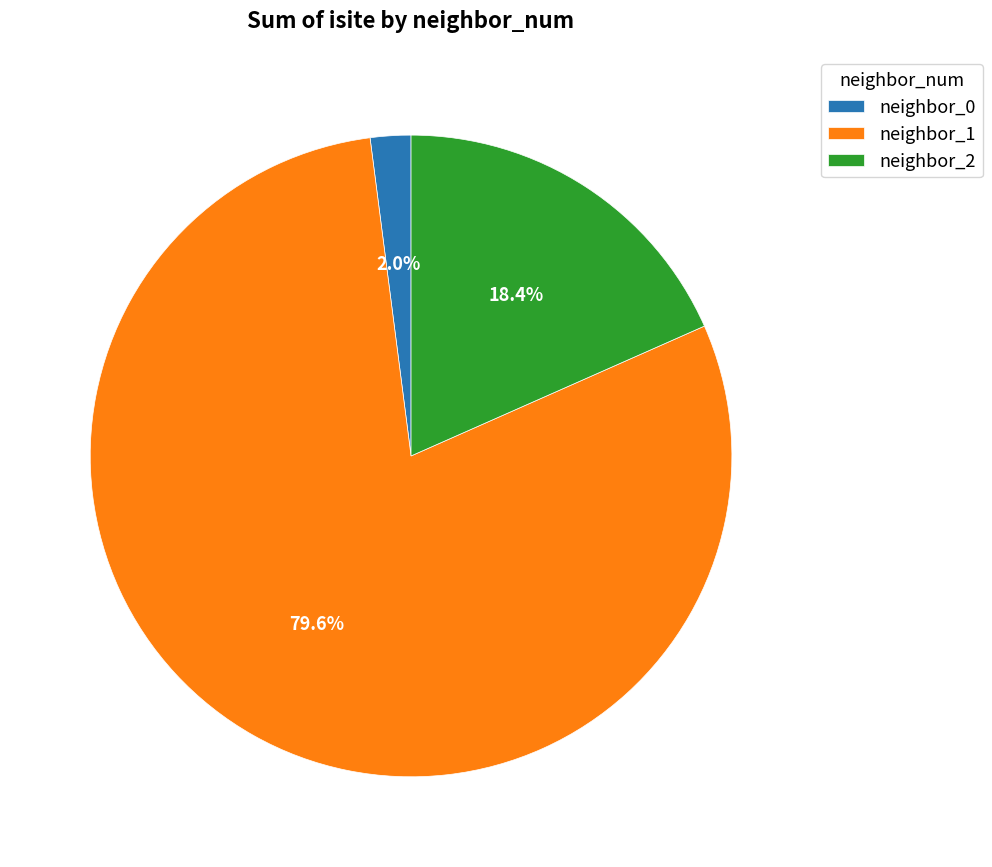

Between neighbor_2 and neighbor_0, which is larger?

neighbor_2